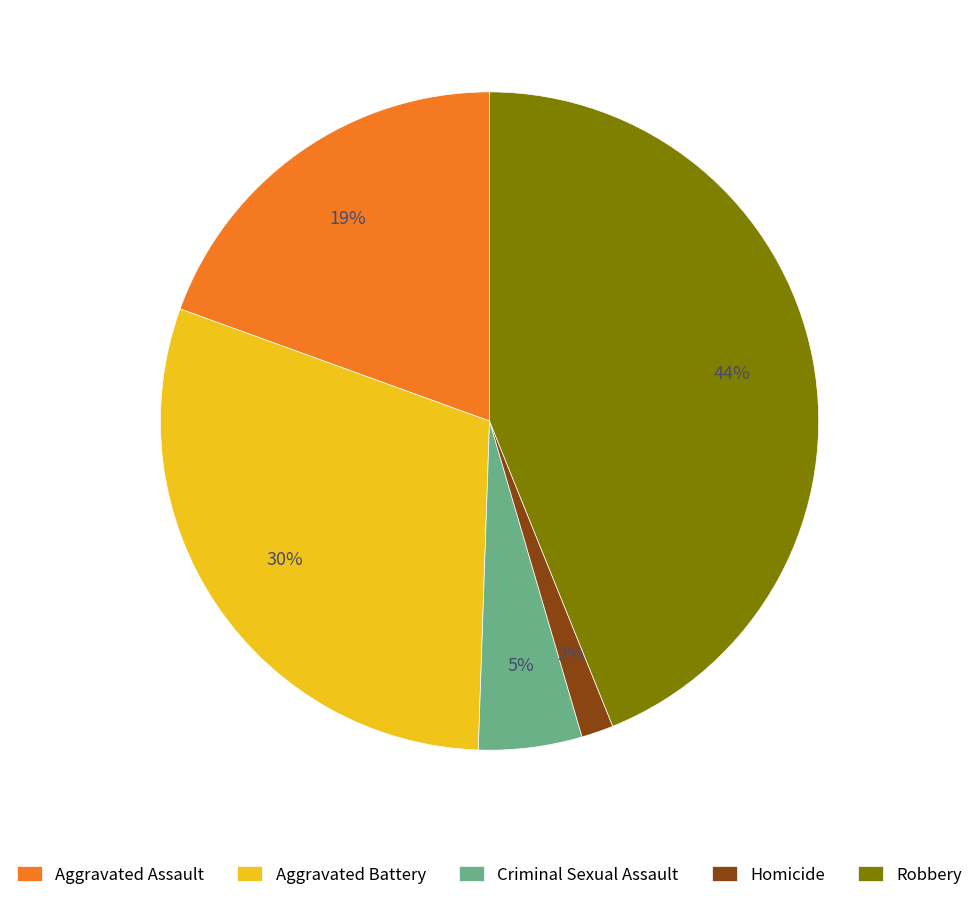

Do Criminal Sexual Assault and Aggravated Battery together represent more than half of the pie?

No